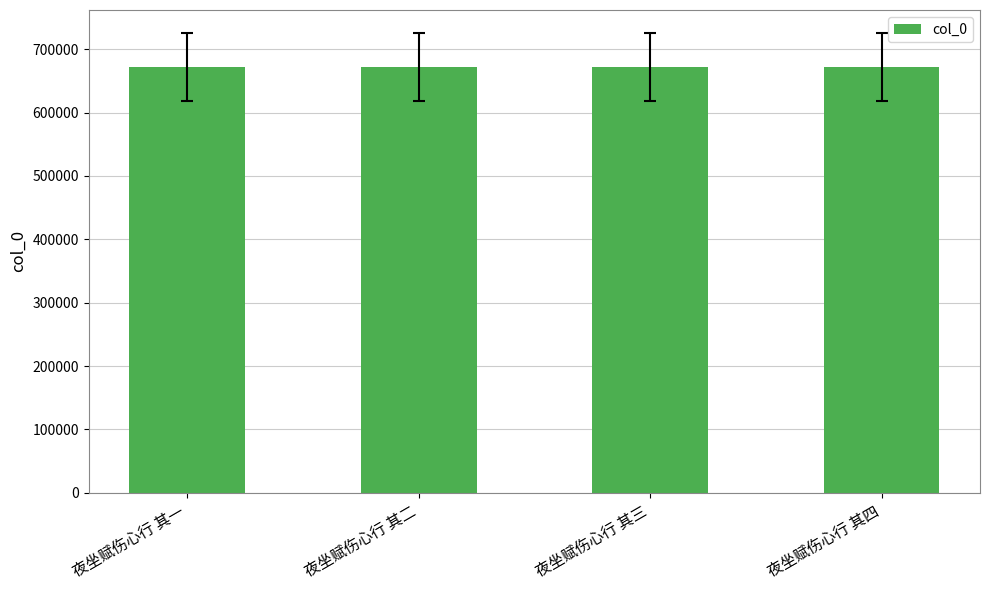

What is the value of the 1st bar from the left?

671772